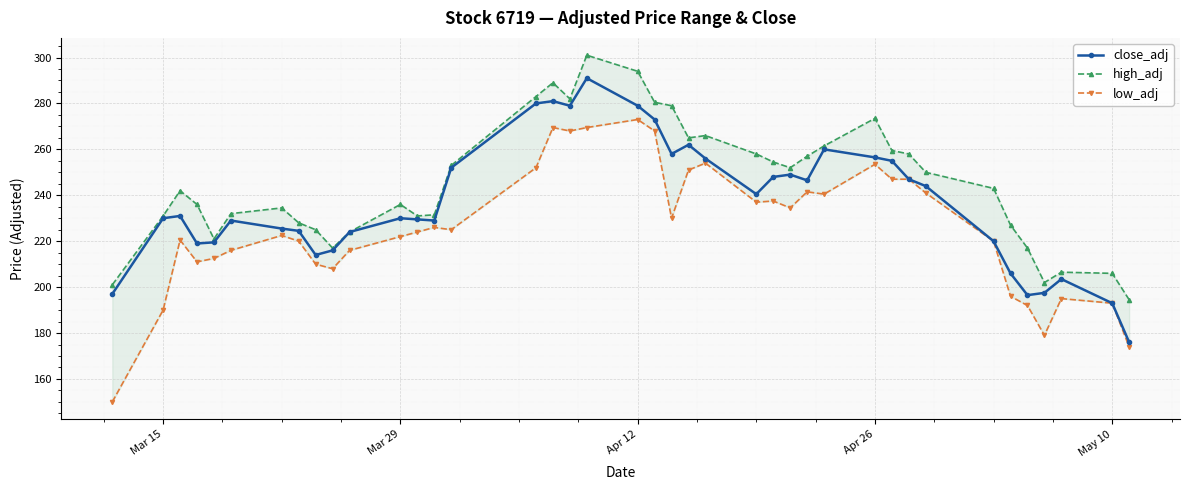

Is this an area chart (filled region under the line)?

No